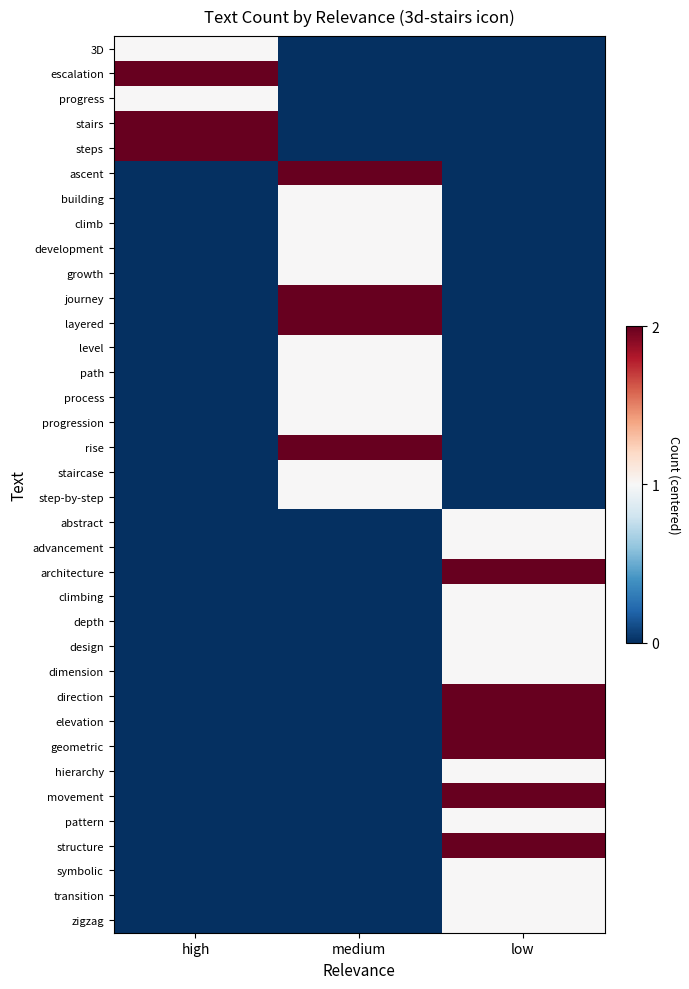

Which series has the widest spread of values?

escalation